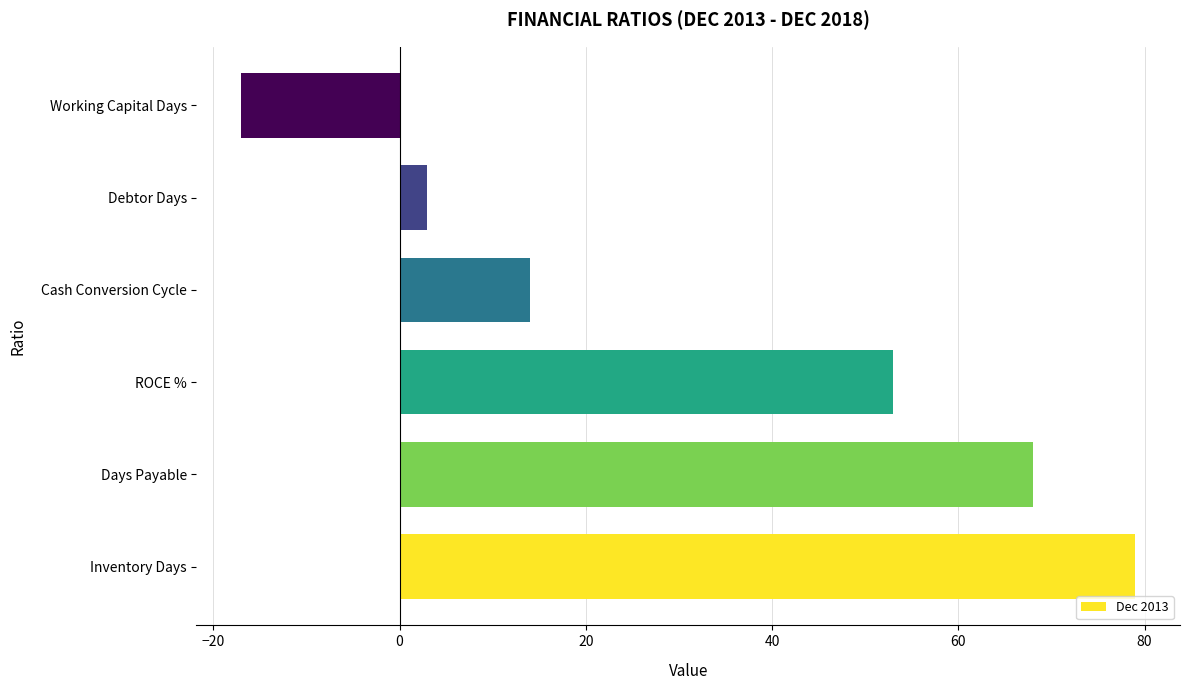

How many data points are less than 53?

3